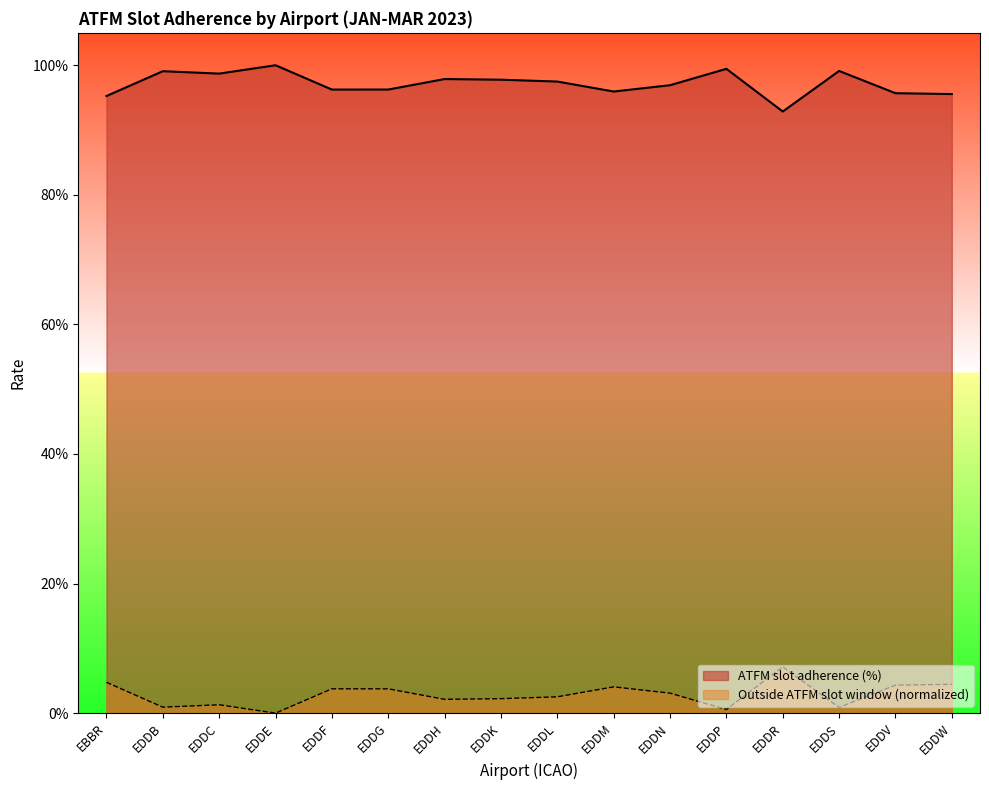

What is the label of the 4th point from the left?

EDDE